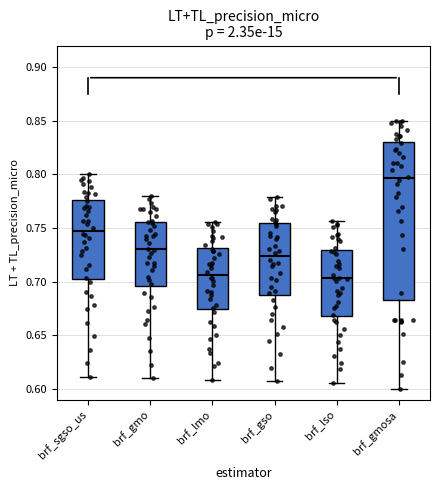

Which box is the tallest, from its lower edge to its upper edge?

brf_gmosa